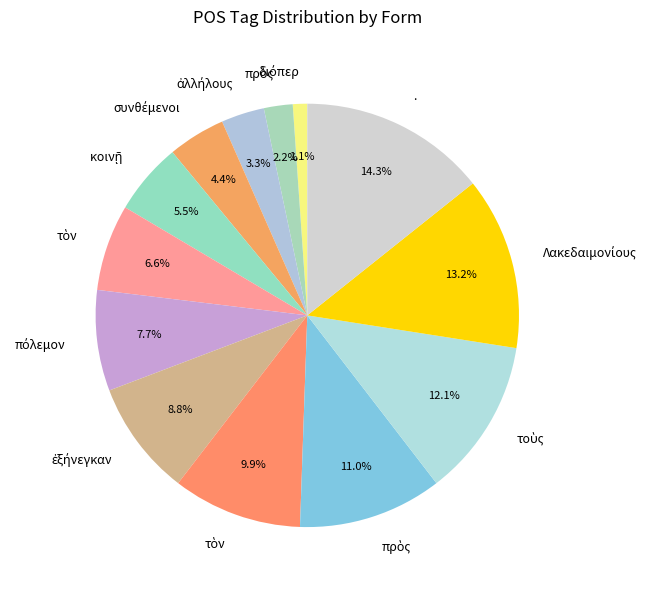

Does any single category account for the majority?

No